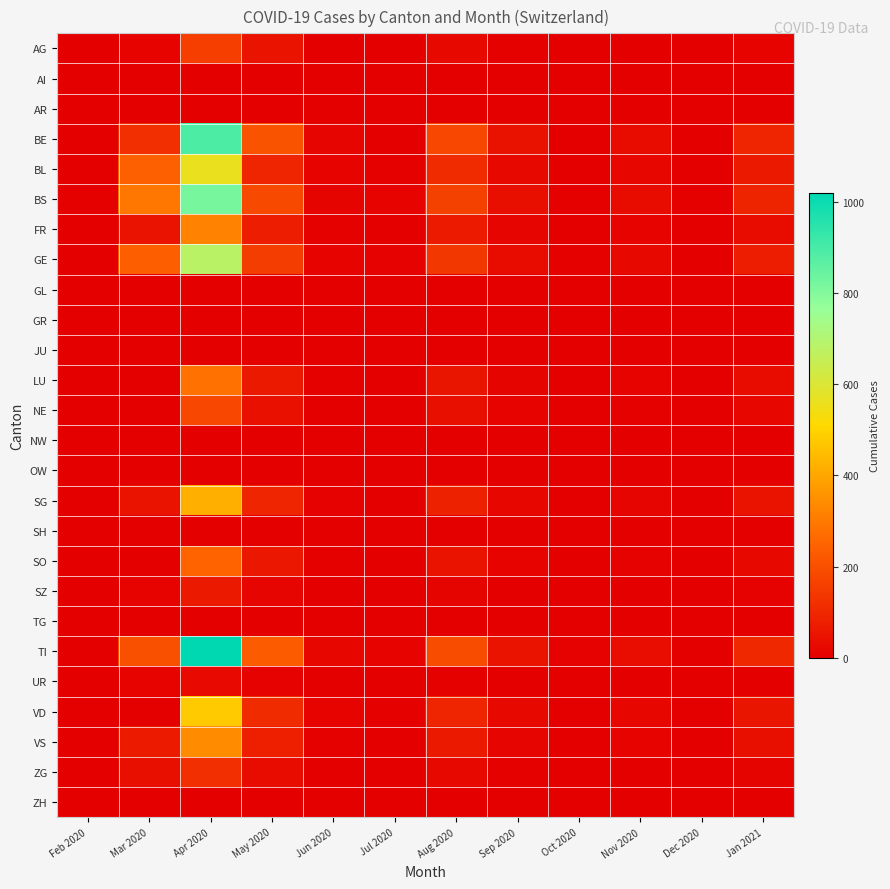

Reading left to right, list all the values displayed in this chart.

AG: Feb 2020=0	Mar 2020=8	Apr 2020=156	May 2020=49	Jun 2020=2	Jul 2020=0	Aug 2020=22	Sep 2020=5	Oct 2020=0	Nov 2020=3	Dec 2020=0	Jan 2021=11
AI: Feb 2020=0	Mar 2020=0	Apr 2020=0	May 2020=0	Jun 2020=0	Jul 2020=0	Aug 2020=0	Sep 2020=0	Oct 2020=0	Nov 2020=0	Dec 2020=0	Jan 2021=0
AR: Feb 2020=0	Mar 2020=0	Apr 2020=0	May 2020=0	Jun 2020=0	Jul 2020=0	Aug 2020=0	Sep 2020=0	Oct 2020=0	Nov 2020=0	Dec 2020=0	Jan 2021=0
BE: Feb 2020=0	Mar 2020=120	Apr 2020=890	May 2020=210	Jun 2020=15	Jul 2020=0	Aug 2020=180	Sep 2020=45	Oct 2020=0	Nov 2020=30	Dec 2020=0	Jan 2021=95
BL: Feb 2020=1	Mar 2020=242	Apr 2020=560	May 2020=95	Jun 2020=8	Jul 2020=5	Aug 2020=110	Sep 2020=22	Oct 2020=3	Nov 2020=18	Dec 2020=2	Jan 2021=65
BS: Feb 2020=4	Mar 2020=292	Apr 2020=820	May 2020=185	Jun 2020=12	Jul 2020=8	Aug 2020=165	Sep 2020=38	Oct 2020=5	Nov 2020=28	Dec 2020=4	Jan 2021=88
FR: Feb 2020=0	Mar 2020=46	Apr 2020=320	May 2020=75	Jun 2020=5	Jul 2020=2	Aug 2020=68	Sep 2020=15	Oct 2020=1	Nov 2020=10	Dec 2020=0	Jan 2021=32
GE: Feb 2020=0	Mar 2020=241	Apr 2020=680	May 2020=155	Jun 2020=10	Jul 2020=6	Aug 2020=140	Sep 2020=32	Oct 2020=4	Nov 2020=22	Dec 2020=2	Jan 2021=75
GL: Feb 2020=0	Mar 2020=0	Apr 2020=0	May 2020=0	Jun 2020=0	Jul 2020=0	Aug 2020=0	Sep 2020=0	Oct 2020=0	Nov 2020=0	Dec 2020=0	Jan 2021=0
GR: Feb 2020=0	Mar 2020=0	Apr 2020=0	May 2020=0	Jun 2020=0	Jul 2020=0	Aug 2020=0	Sep 2020=0	Oct 2020=0	Nov 2020=0	Dec 2020=0	Jan 2021=0
JU: Feb 2020=0	Mar 2020=0	Apr 2020=0	May 2020=0	Jun 2020=0	Jul 2020=0	Aug 2020=0	Sep 2020=0	Oct 2020=0	Nov 2020=0	Dec 2020=0	Jan 2021=0
LU: Feb 2020=0	Mar 2020=0	Apr 2020=280	May 2020=65	Jun 2020=4	Jul 2020=2	Aug 2020=55	Sep 2020=12	Oct 2020=1	Nov 2020=8	Dec 2020=0	Jan 2021=28
NE: Feb 2020=0	Mar 2020=0	Apr 2020=180	May 2020=42	Jun 2020=3	Jul 2020=1	Aug 2020=38	Sep 2020=8	Oct 2020=0	Nov 2020=5	Dec 2020=0	Jan 2021=18
NW: Feb 2020=0	Mar 2020=0	Apr 2020=0	May 2020=0	Jun 2020=0	Jul 2020=0	Aug 2020=0	Sep 2020=0	Oct 2020=0	Nov 2020=0	Dec 2020=0	Jan 2021=0
OW: Feb 2020=0	Mar 2020=0	Apr 2020=0	May 2020=0	Jun 2020=0	Jul 2020=0	Aug 2020=0	Sep 2020=0	Oct 2020=0	Nov 2020=0	Dec 2020=0	Jan 2021=0
SG: Feb 2020=0	Mar 2020=49	Apr 2020=420	May 2020=95	Jun 2020=7	Jul 2020=3	Aug 2020=85	Sep 2020=20	Oct 2020=2	Nov 2020=14	Dec 2020=1	Jan 2021=48
SH: Feb 2020=0	Mar 2020=0	Apr 2020=0	May 2020=0	Jun 2020=0	Jul 2020=0	Aug 2020=0	Sep 2020=0	Oct 2020=0	Nov 2020=0	Dec 2020=0	Jan 2021=0
SO: Feb 2020=0	Mar 2020=0	Apr 2020=250	May 2020=58	Jun 2020=4	Jul 2020=1	Aug 2020=48	Sep 2020=10	Oct 2020=1	Nov 2020=7	Dec 2020=0	Jan 2021=22
SZ: Feb 2020=0	Mar 2020=10	Apr 2020=65	May 2020=15	Jun 2020=1	Jul 2020=0	Aug 2020=12	Sep 2020=3	Oct 2020=0	Nov 2020=2	Dec 2020=0	Jan 2021=6
TG: Feb 2020=0	Mar 2020=0	Apr 2020=0	May 2020=0	Jun 2020=0	Jul 2020=0	Aug 2020=0	Sep 2020=0	Oct 2020=0	Nov 2020=0	Dec 2020=0	Jan 2021=0
TI: Feb 2020=0	Mar 2020=202	Apr 2020=1020	May 2020=230	Jun 2020=18	Jul 2020=9	Aug 2020=195	Sep 2020=48	Oct 2020=6	Nov 2020=35	Dec 2020=3	Jan 2021=102
UR: Feb 2020=0	Mar 2020=11	Apr 2020=26	May 2020=6	Jun 2020=0	Jul 2020=0	Aug 2020=5	Sep 2020=1	Oct 2020=0	Nov 2020=1	Dec 2020=0	Jan 2021=2
VD: Feb 2020=0	Mar 2020=0	Apr 2020=480	May 2020=110	Jun 2020=8	Jul 2020=4	Aug 2020=95	Sep 2020=22	Oct 2020=3	Nov 2020=16	Dec 2020=1	Jan 2021=55
VS: Feb 2020=2	Mar 2020=71	Apr 2020=340	May 2020=78	Jun 2020=5	Jul 2020=3	Aug 2020=65	Sep 2020=15	Oct 2020=2	Nov 2020=11	Dec 2020=1	Jan 2021=38
ZG: Feb 2020=0	Mar 2020=39	Apr 2020=120	May 2020=28	Jun 2020=2	Jul 2020=1	Aug 2020=22	Sep 2020=5	Oct 2020=0	Nov 2020=3	Dec 2020=0	Jan 2021=12
ZH: Feb 2020=0	Mar 2020=0	Apr 2020=0	May 2020=0	Jun 2020=0	Jul 2020=0	Aug 2020=0	Sep 2020=0	Oct 2020=0	Nov 2020=0	Dec 2020=0	Jan 2021=0